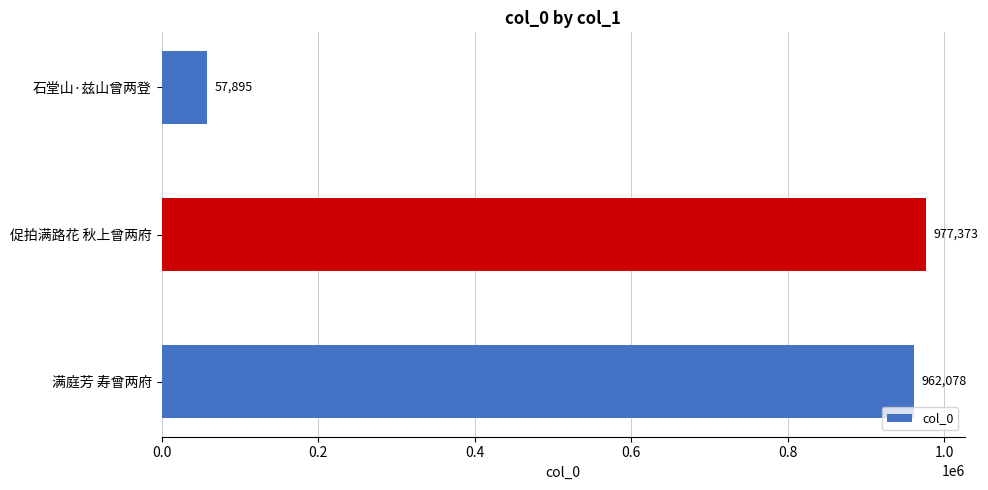

What is the difference between the maximum and minimum values?

919478